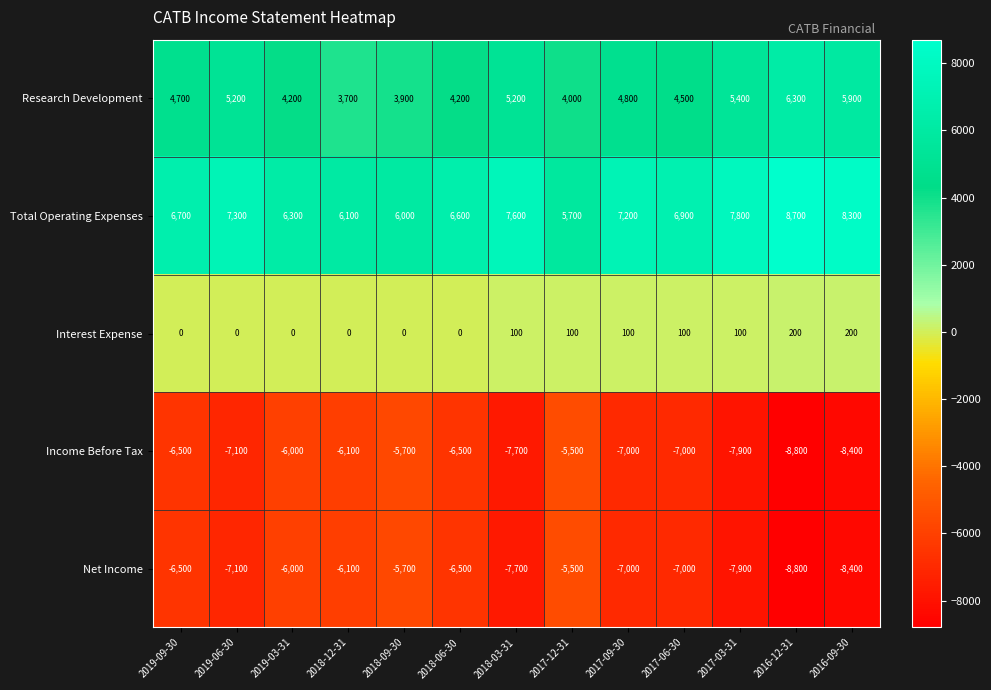

Where does the Net Income series first go above -7000?

2019-09-30